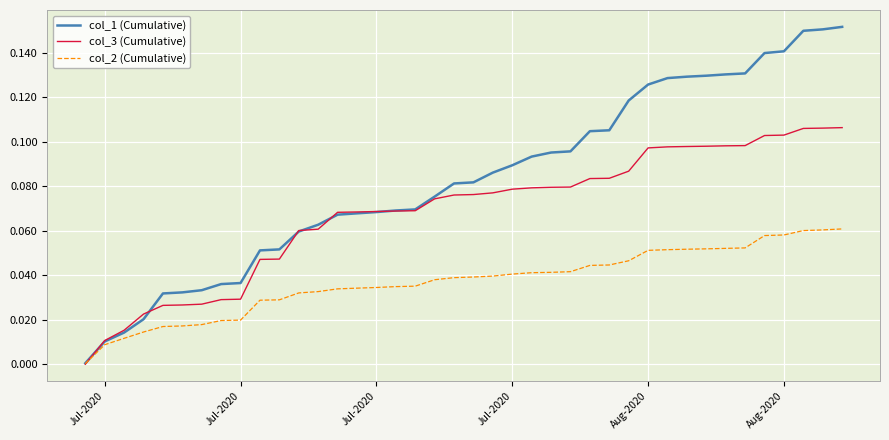

List the series in order of their peak value, highest first.

col_1 (Cumulative), col_3 (Cumulative), col_2 (Cumulative)